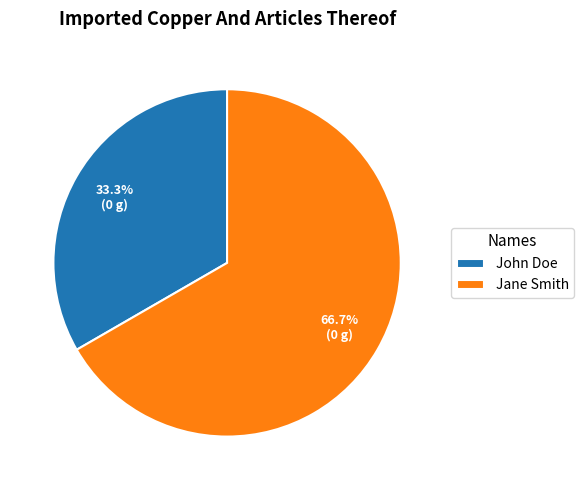

Does any single category account for the majority?

Yes